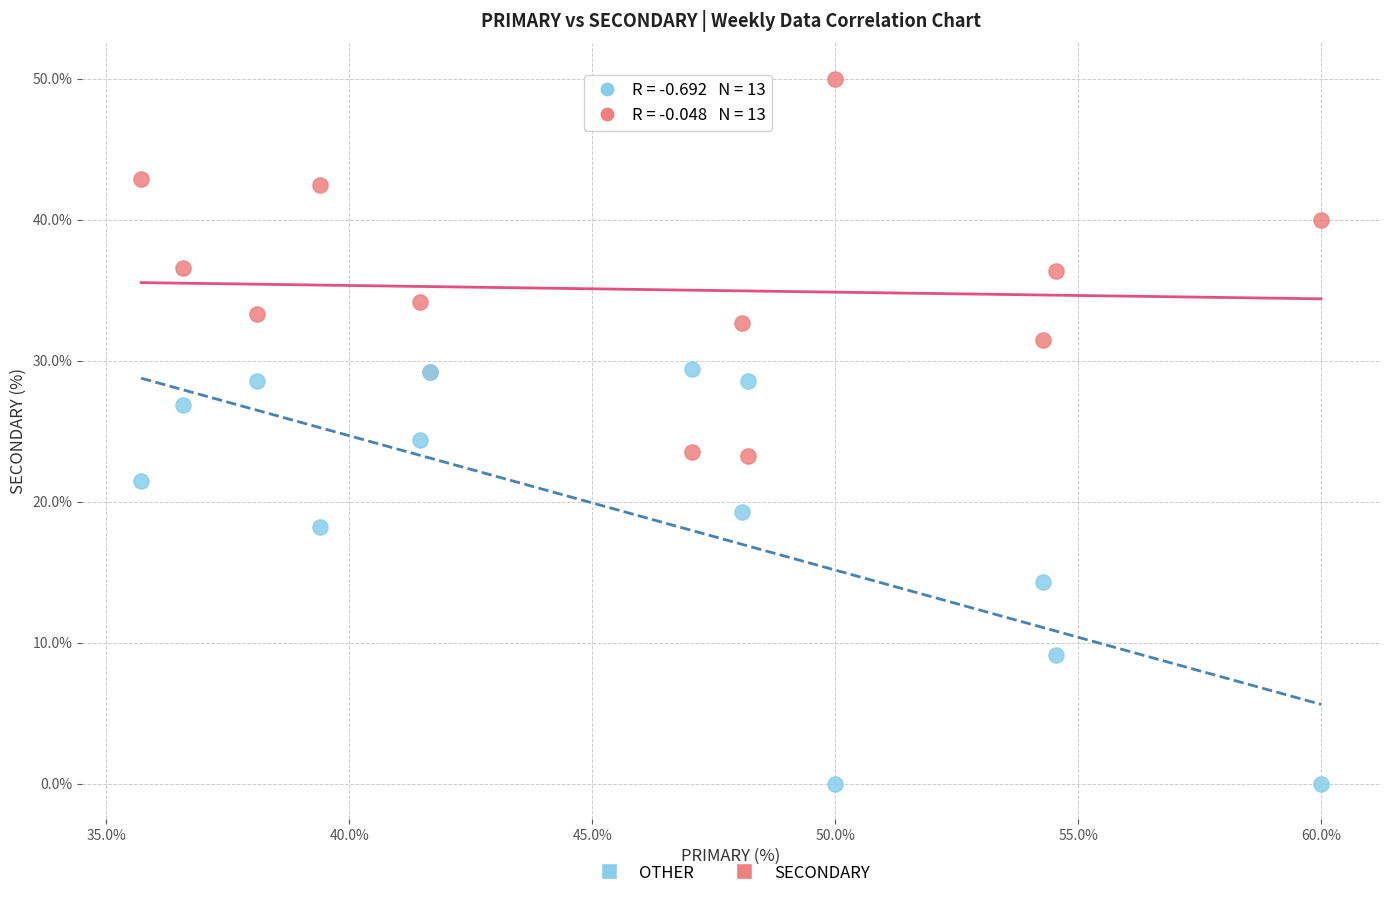

Which series has the widest spread of Y values?

OTHER